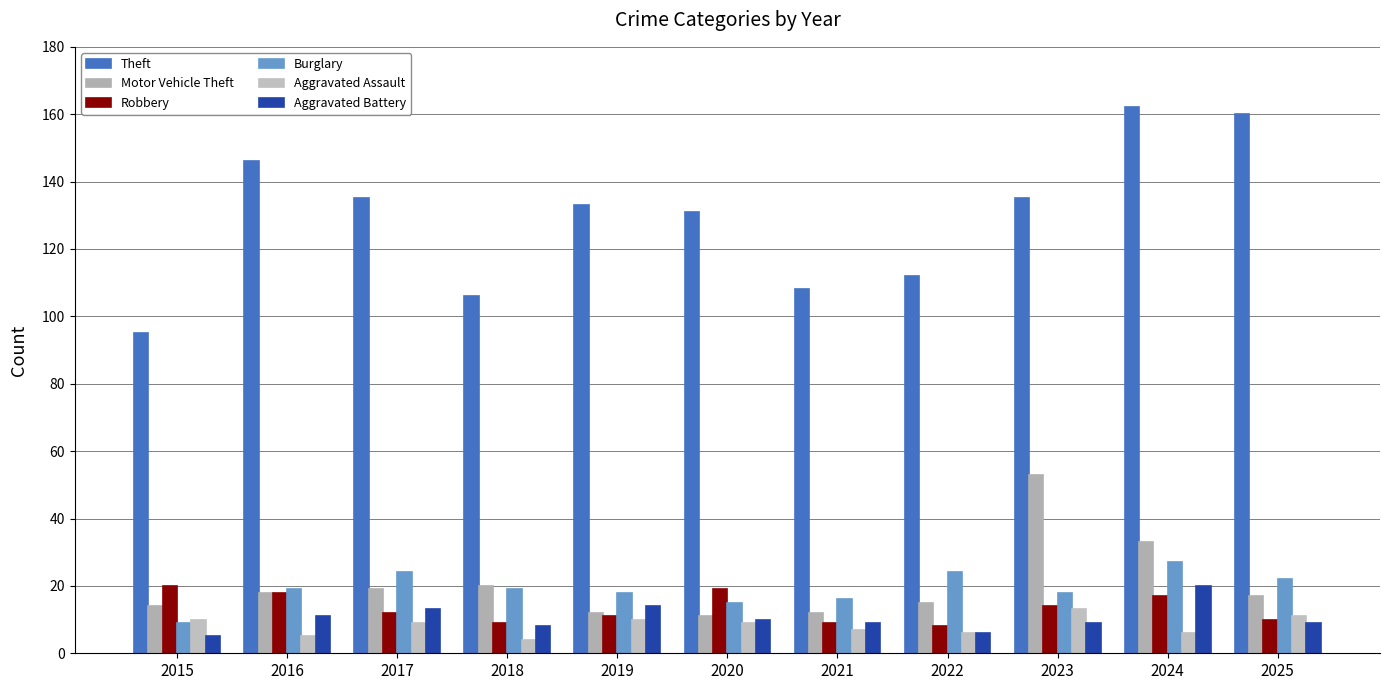

What are all the series names shown in the legend?

Theft, Motor Vehicle Theft, Robbery, Burglary, Aggravated Assault, Aggravated Battery